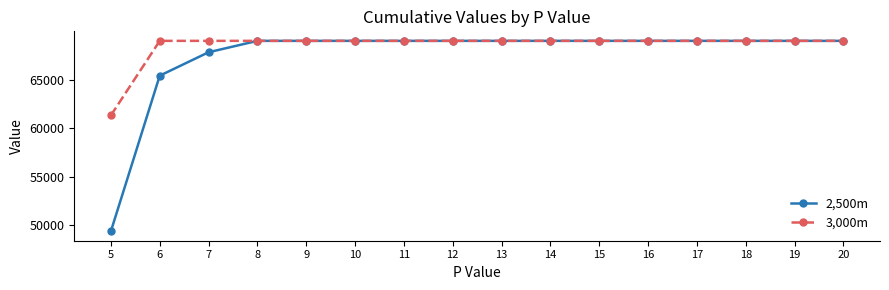

Reading left to right, what are all the values shown in this chart?

2,500m: 5=49369	6=65401	7=67817	8=68992	9=68992	10=68992	11=68992	12=68992	13=68992	14=68992	15=68992	16=68992	17=68992	18=68992	19=68992	20=68992
3,000m: 5=61310	6=68992	7=68992	8=68992	9=68992	10=68992	11=68992	12=68992	13=68992	14=68992	15=68992	16=68992	17=68992	18=68992	19=68992	20=68992